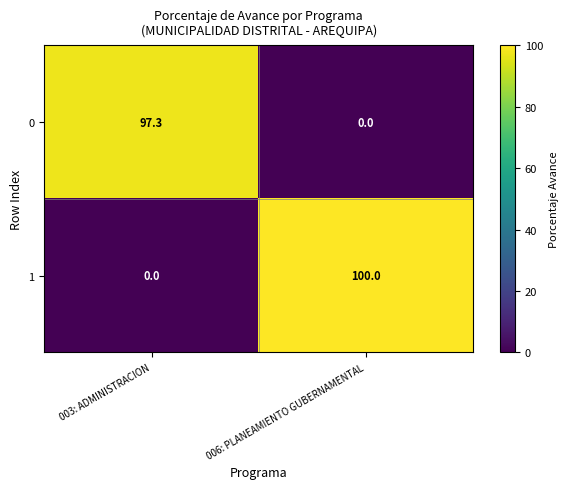

At 006: PLANEAMIENTO GUBERNAMENTAL, list the series in order from largest to smallest.

1, 0